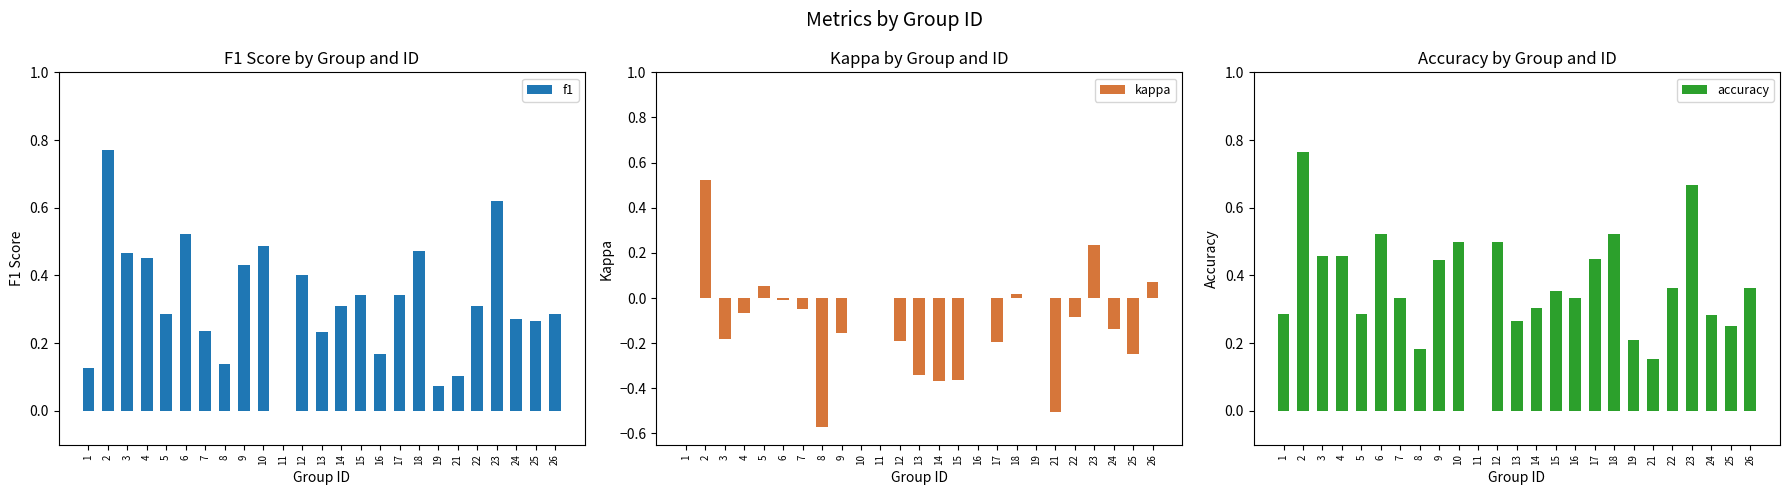

At which label does kappa reach its peak?

2